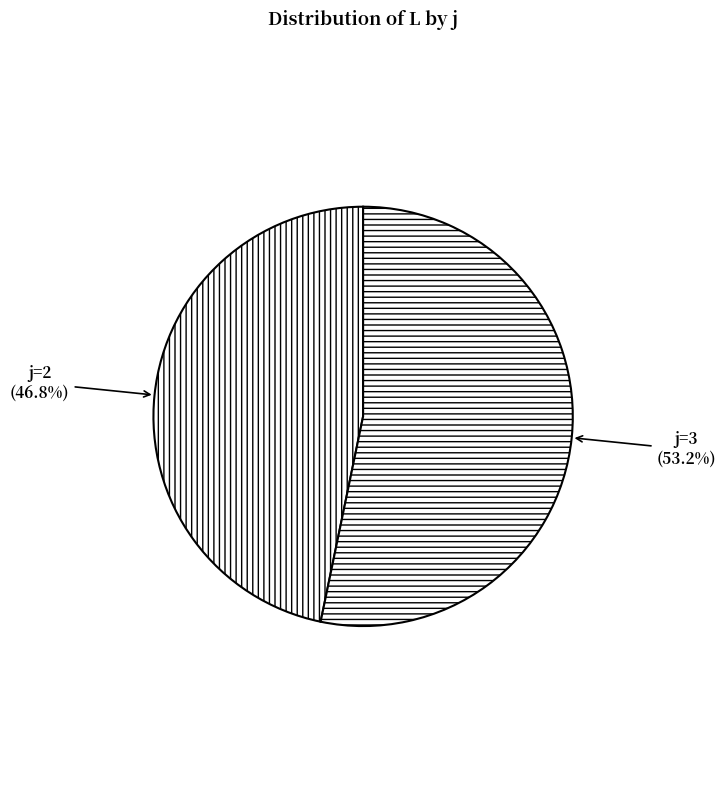

Between j=2 and j=3, which is larger?

j=3